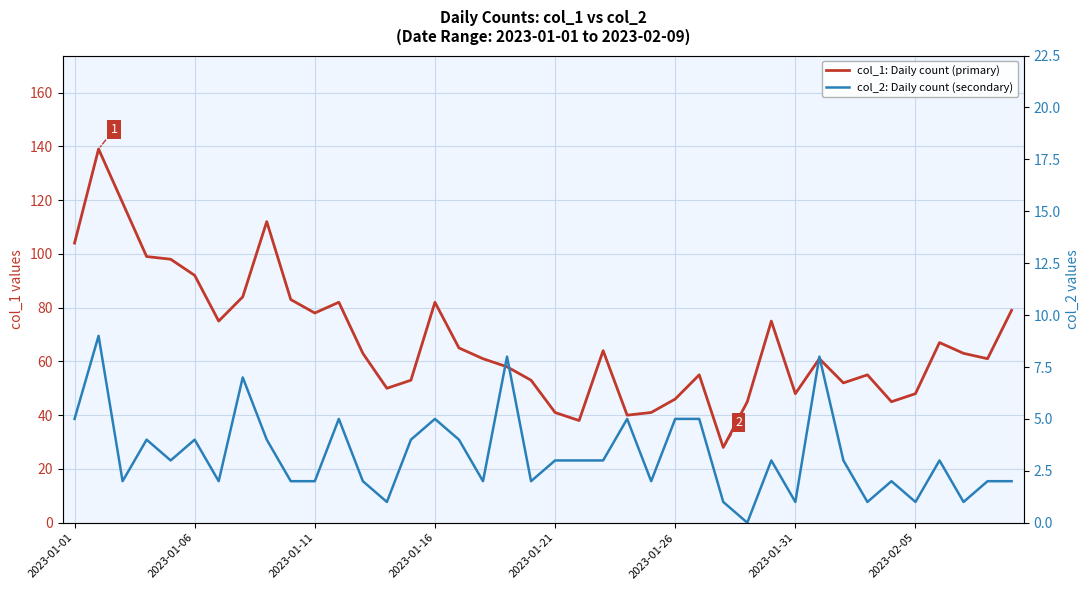

What is the spread (max minus min) of values at 2023-01-16?

77